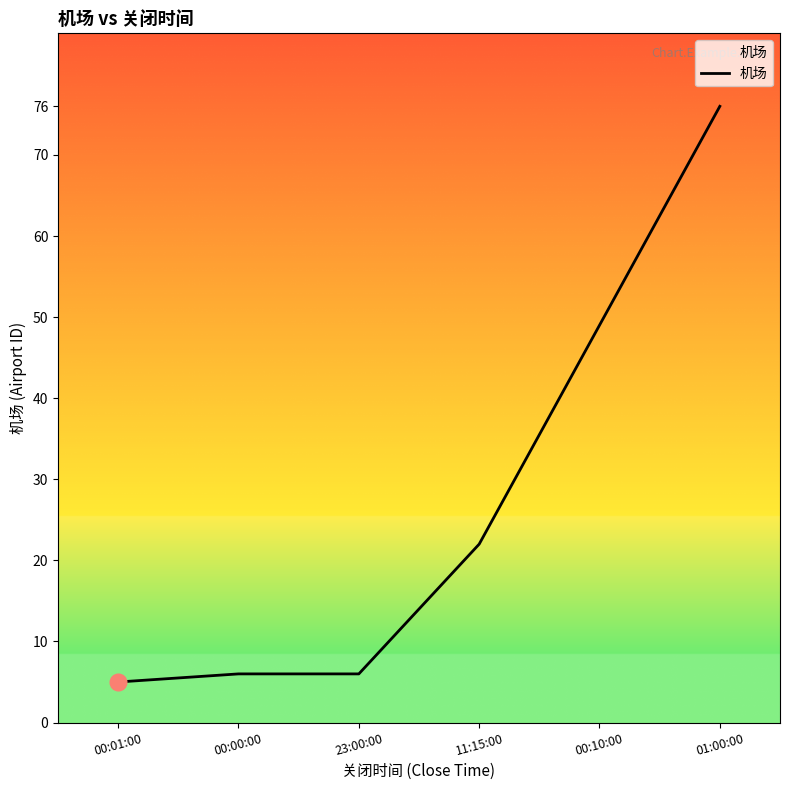

How many values are below 22?

3